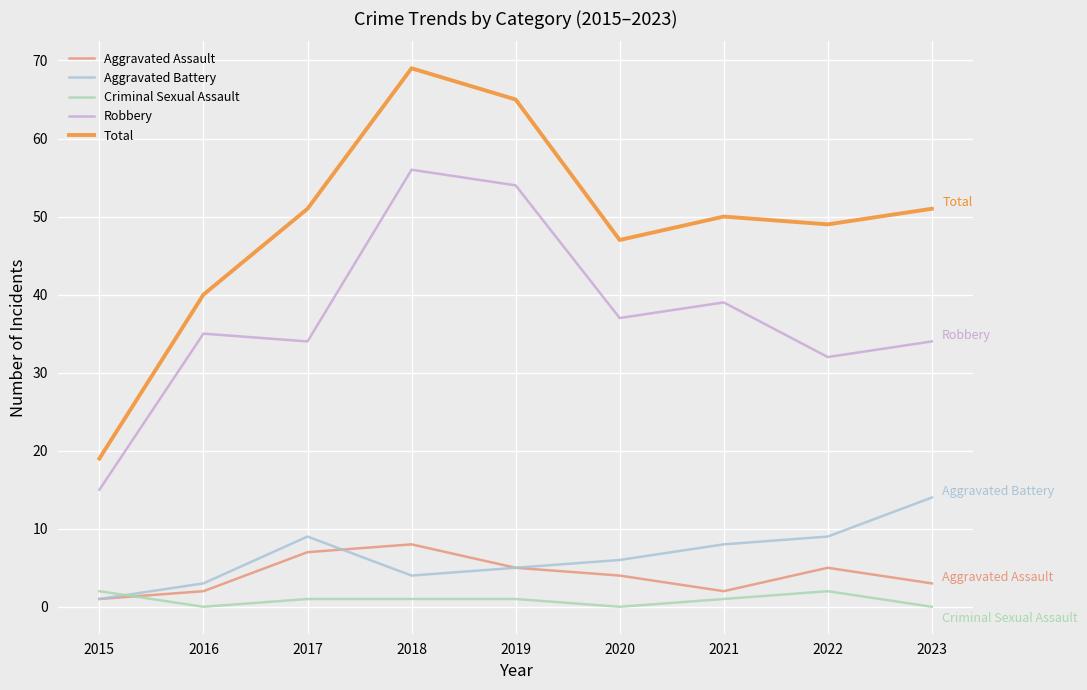

Which series has the widest spread of values?

Total